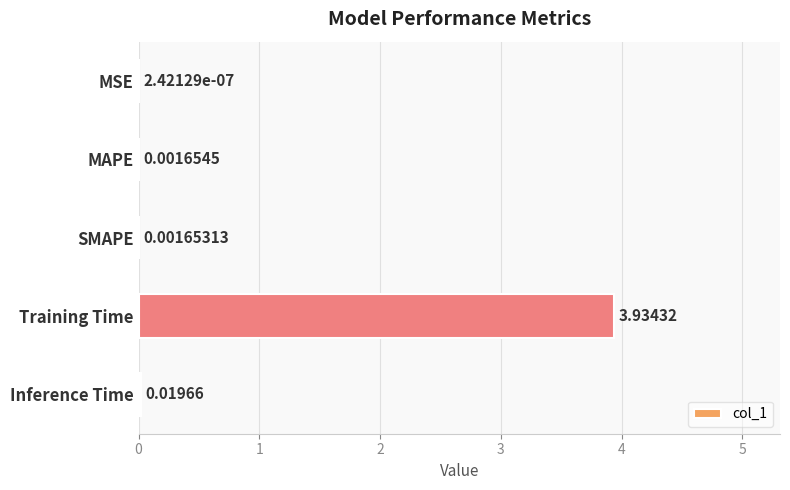

What is the sum of all values?

4.0